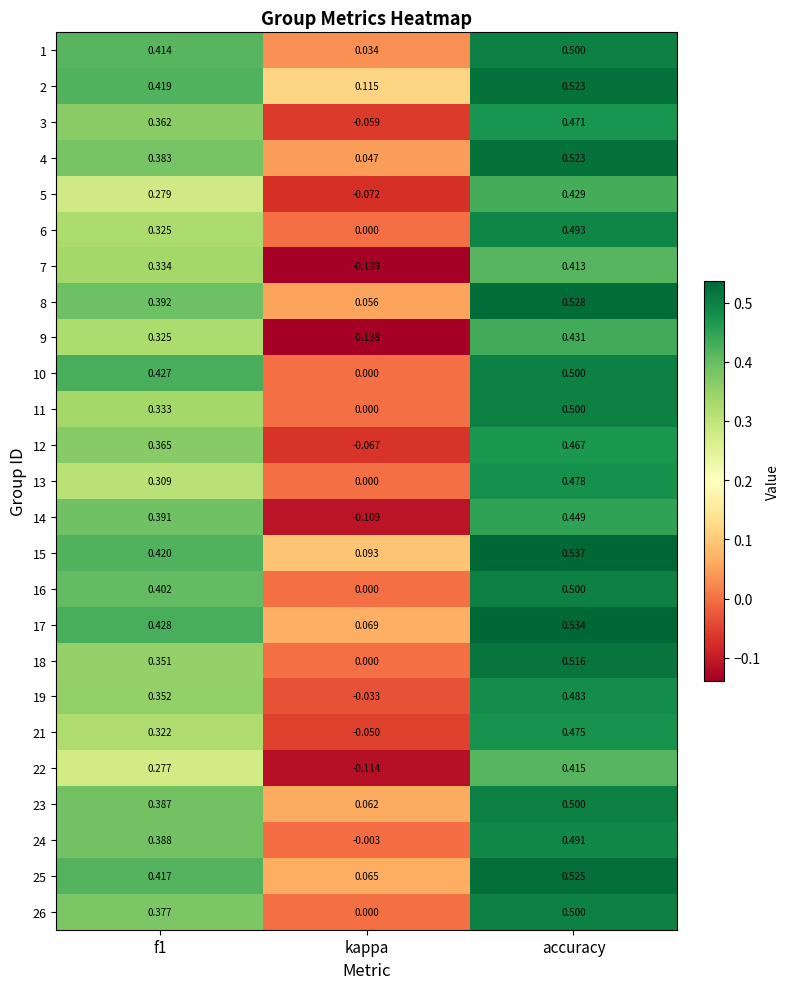

Which label corresponds to the smallest value in the chart?

kappa